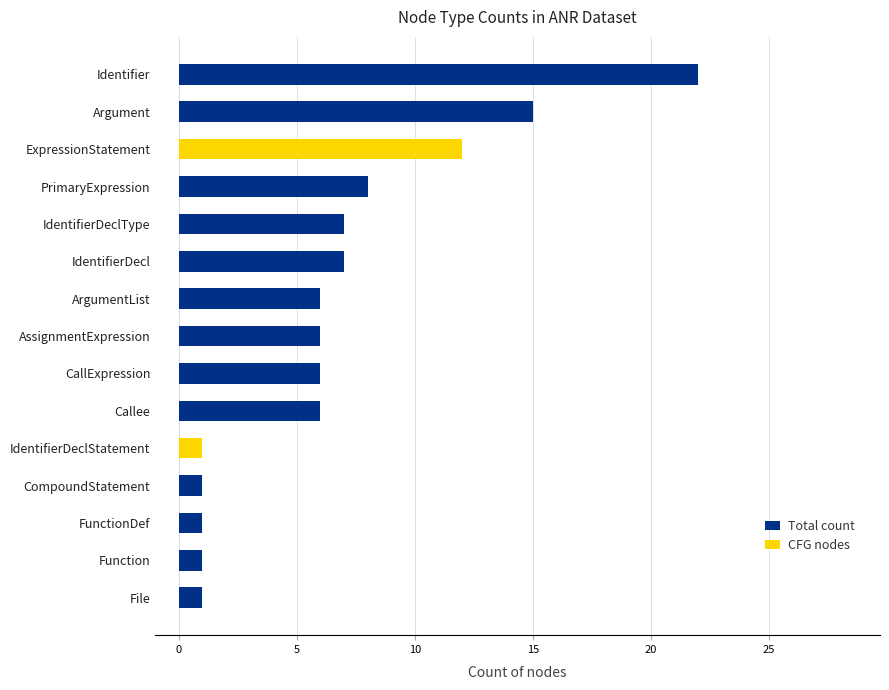

The CFG nodes series shows 5 at IdentifierDeclType. True or false?

False